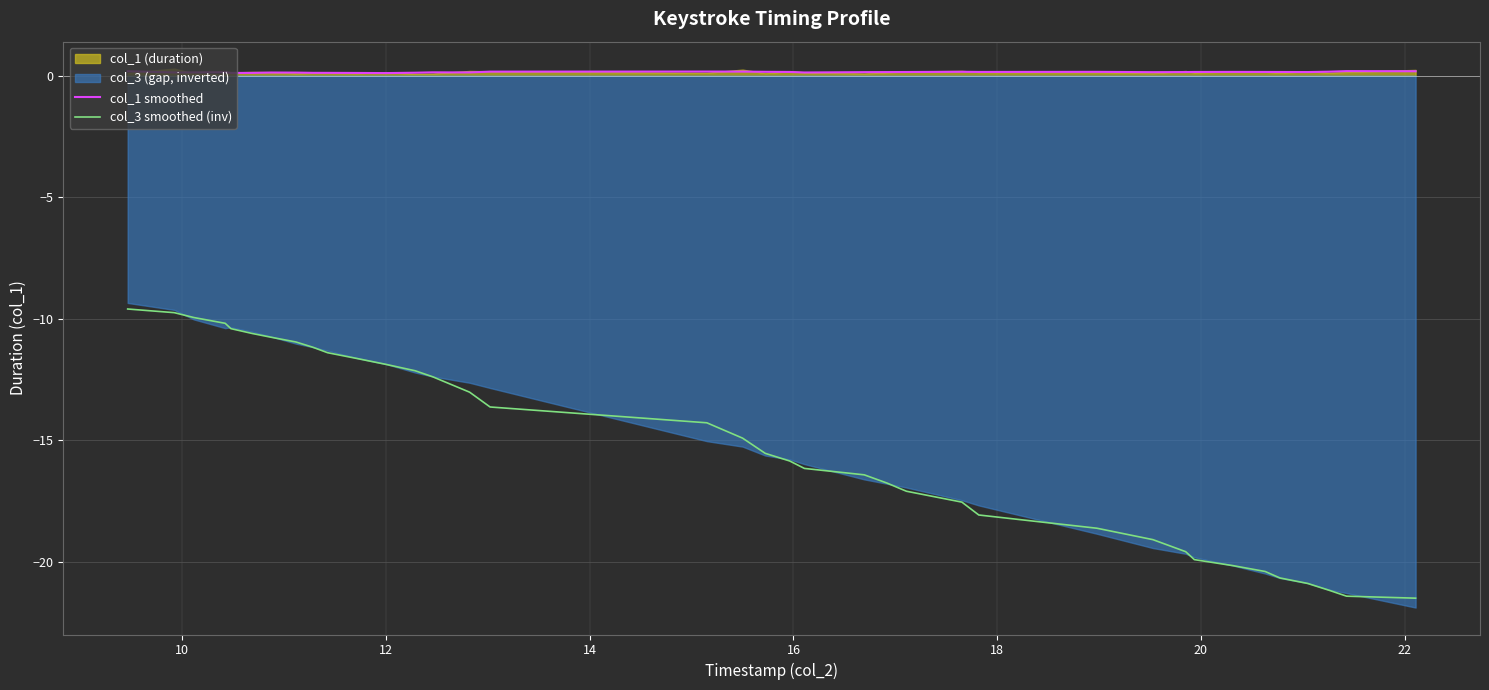

Reading left to right, extract all data points from this chart.

col_1 smoothed: 0.2	0.1	0.1	0.1	0.1	0.1	0.1	0.1	0.1	0.1	0.1	0.1	0.1	0.1	0.1	0.2	0.2	0.2	0.2	0.2	0.1	0.1	0.1	0.1	0.2	0.2	0.2	0.1	0.1	0.2	0.2	0.2	0.2	0.1	0.2	0.2	0.2
col_3 smoothed (inv): -9.6	-9.7	-9.9	-10.2	-10.4	-10.6	-10.8	-11.0	-11.2	-11.4	-11.6	-11.9	-12.1	-12.4	-13.0	-13.6	-14.3	-14.9	-15.5	-15.8	-16.2	-16.4	-16.7	-17.1	-17.5	-18.1	-18.6	-19.1	-19.6	-19.9	-20.1	-20.4	-20.7	-20.9	-21.2	-21.4	-21.5